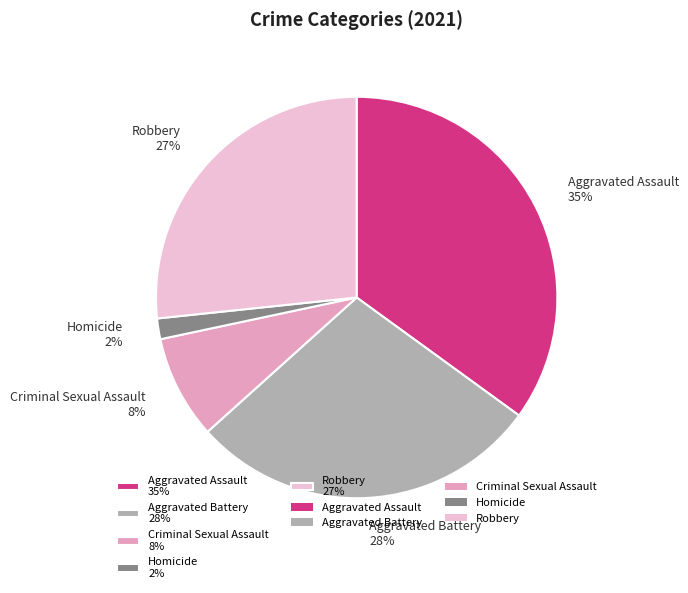

Combined, do Homicide 2% and Aggravated Assault 35% account for over 50%?

No